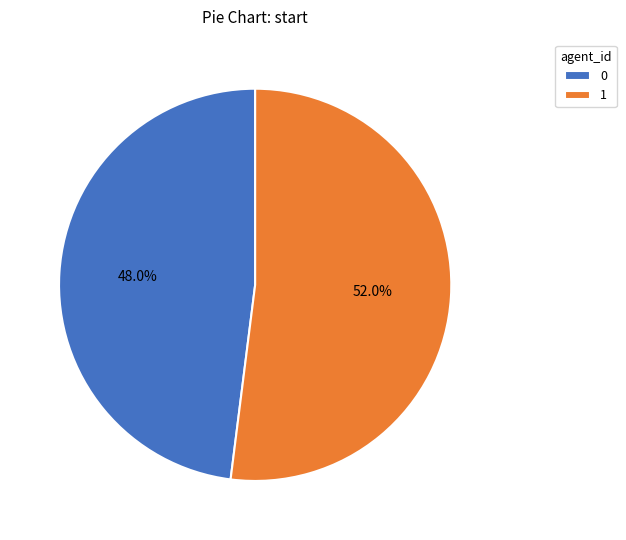

Count the number of slices in the pie.

2